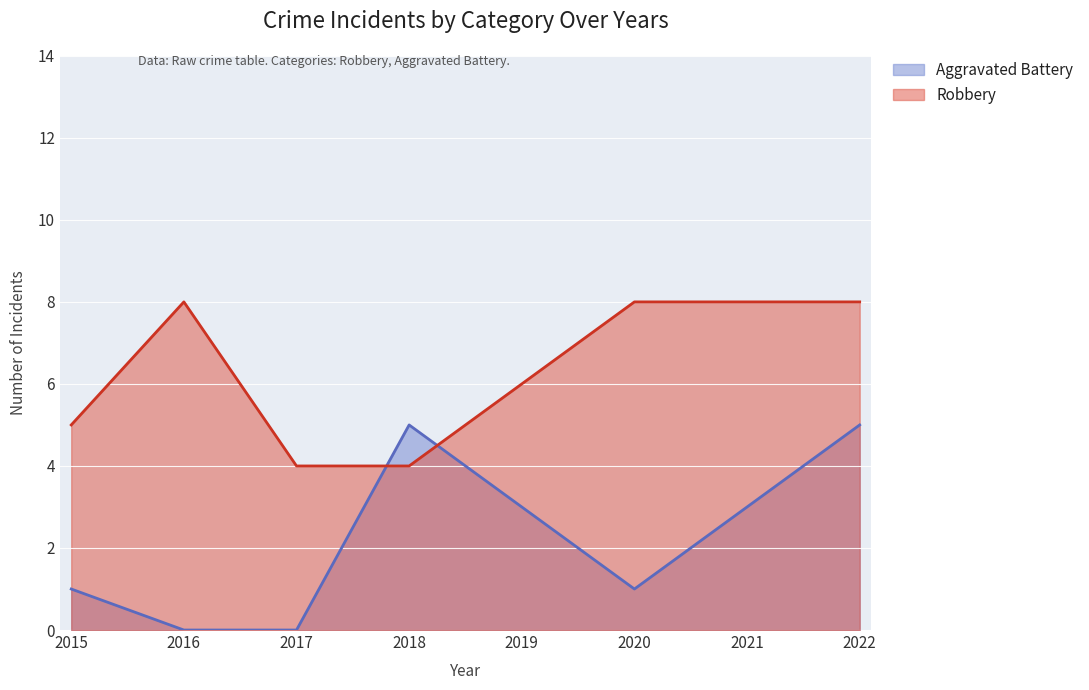

Which series has the widest spread of values?

Aggravated Battery